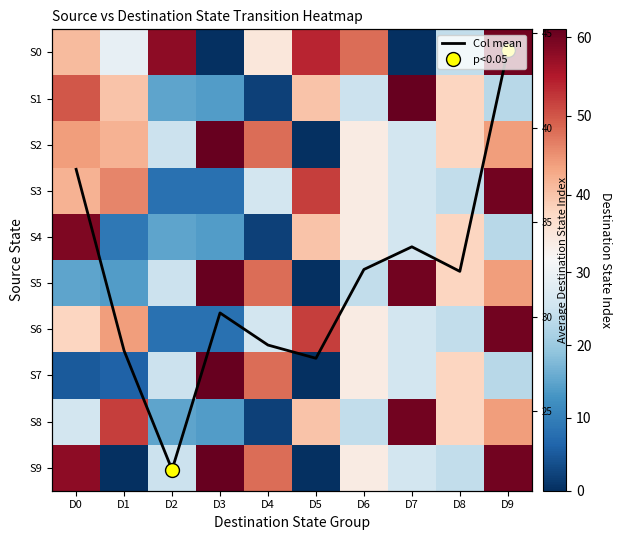

At which label does S8 reach its minimum?

D4